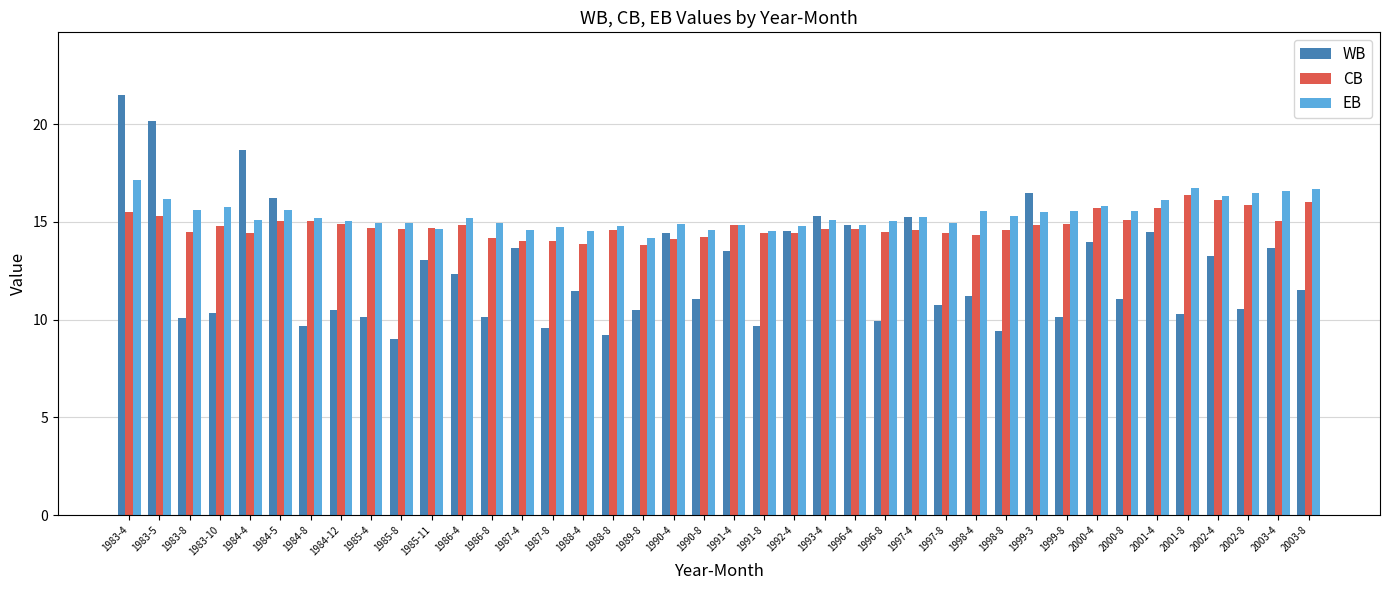

How many series are shown in this chart?

3